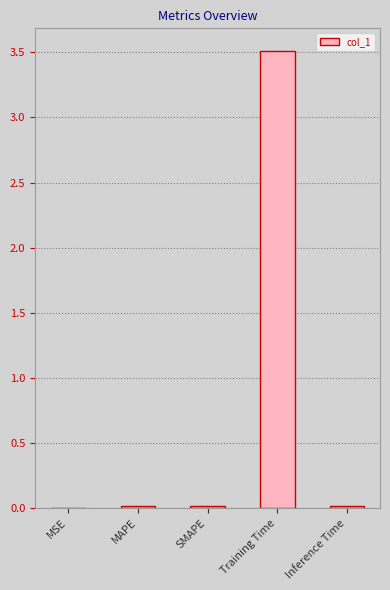

Which category has the highest value across all series?

Training Time